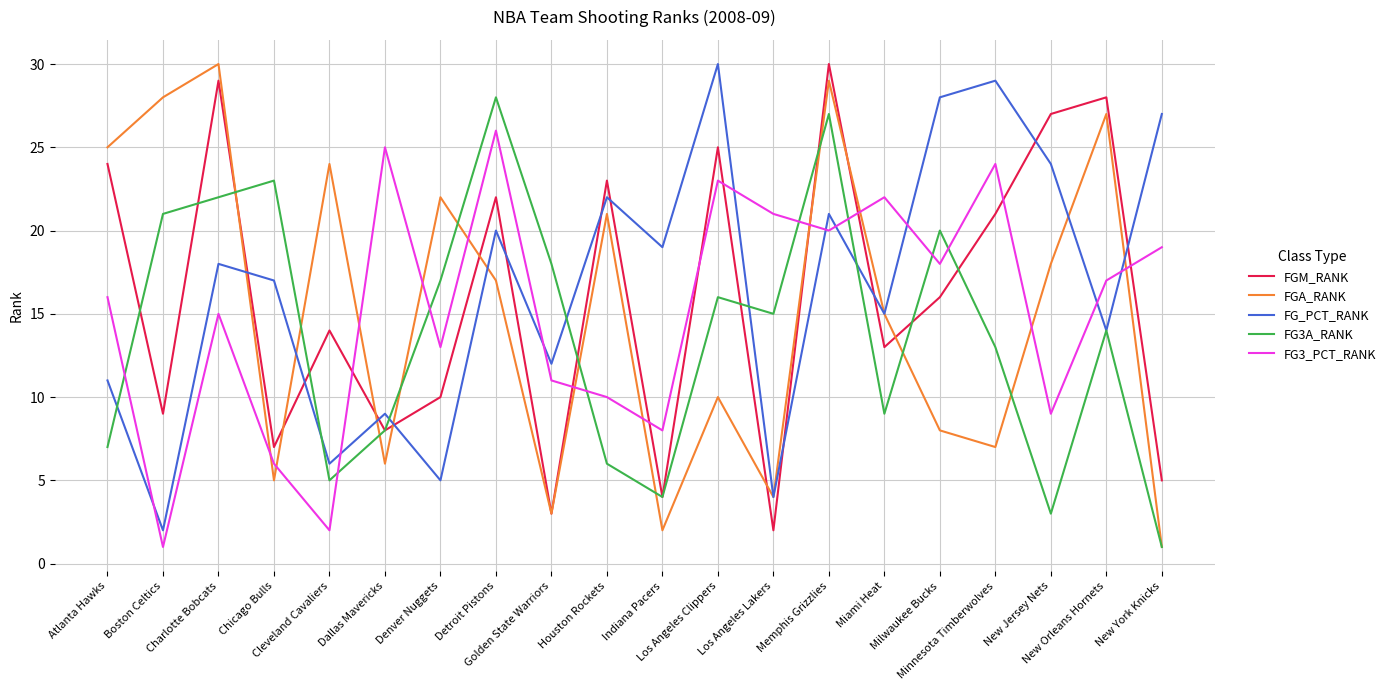

After their last crossing, which series has the higher values: FG_PCT_RANK or FG3_PCT_RANK?

FG_PCT_RANK